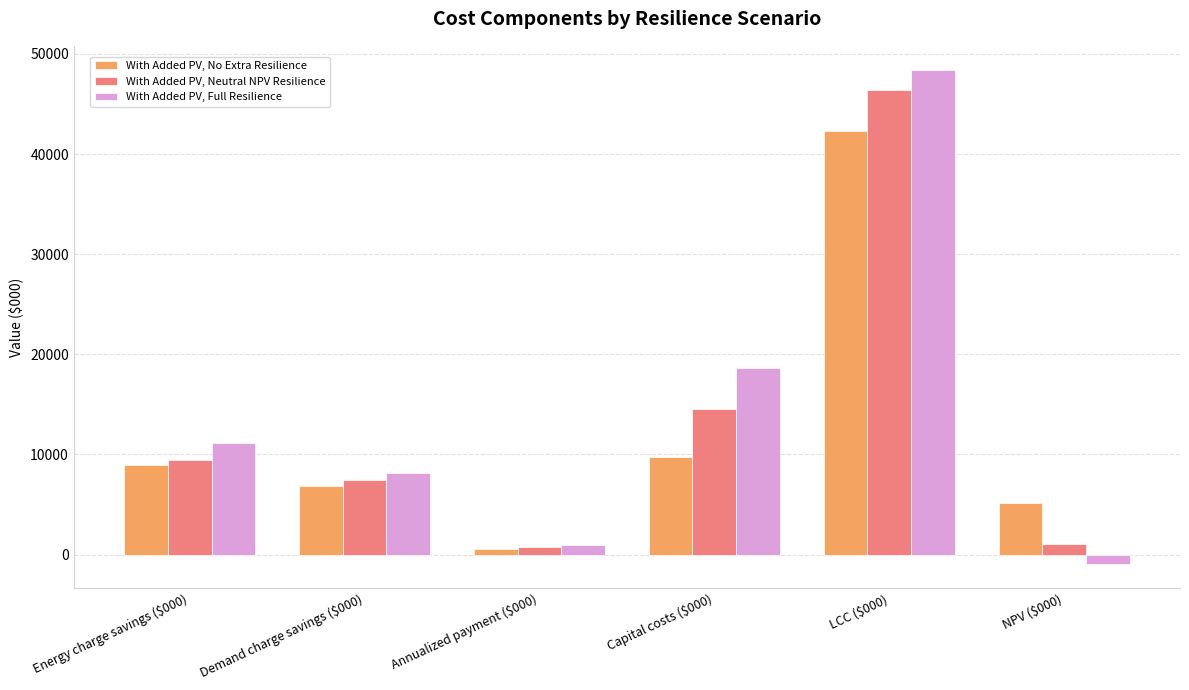

What are all the series names shown in the legend?

With Added PV, No Extra Resilience, With Added PV, Neutral NPV Resilience, With Added PV, Full Resilience